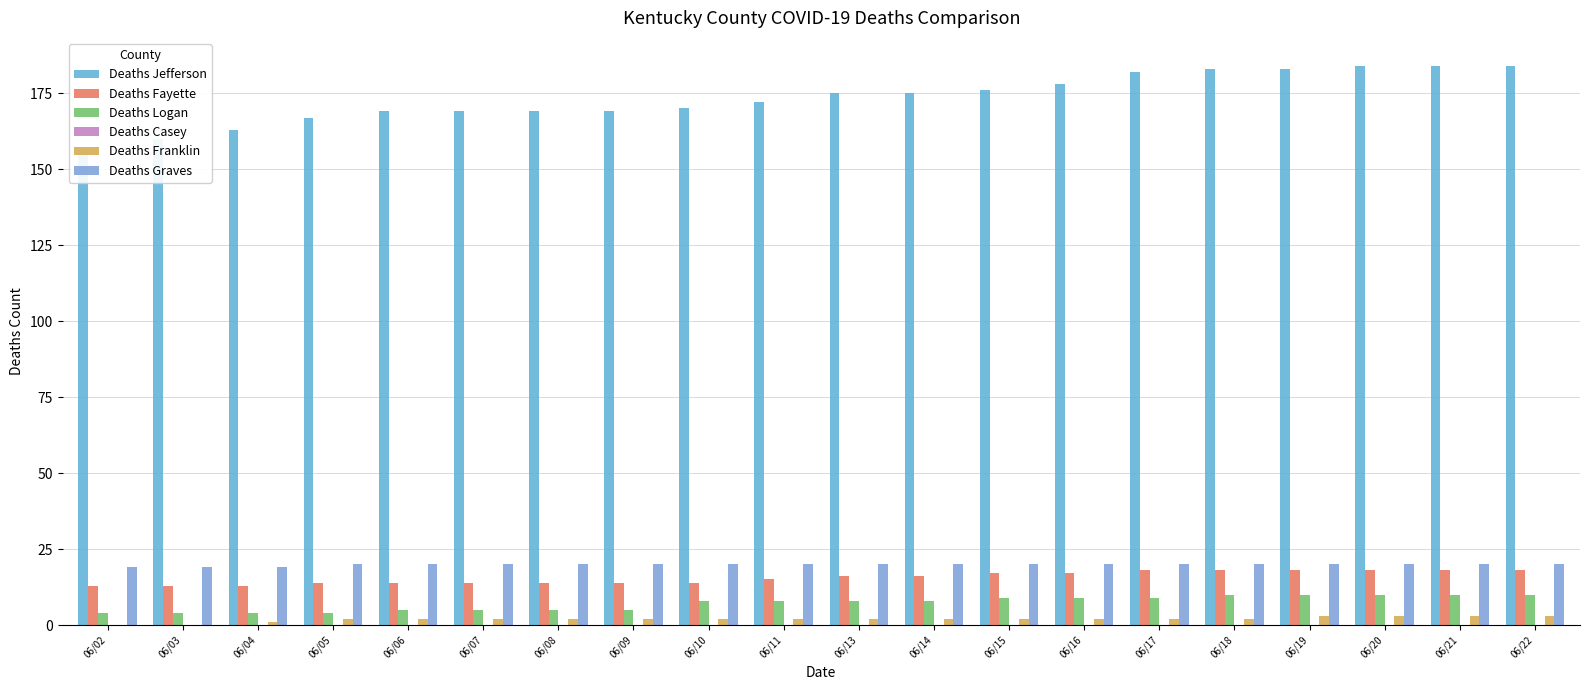

List the series in order of their peak value, highest first.

Deaths Jefferson, Deaths Graves, Deaths Fayette, Deaths Logan, Deaths Franklin, Deaths Casey